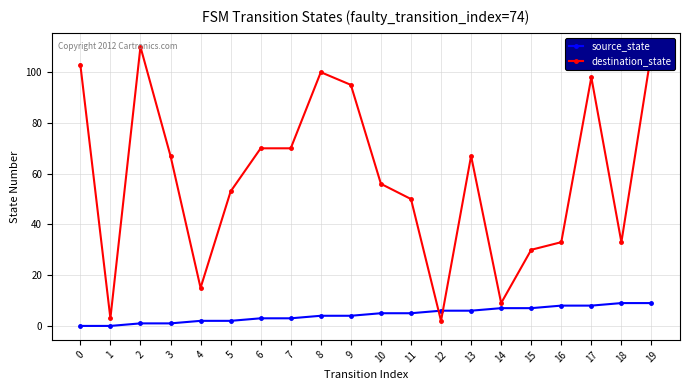

How many lines are shown in the chart?

2